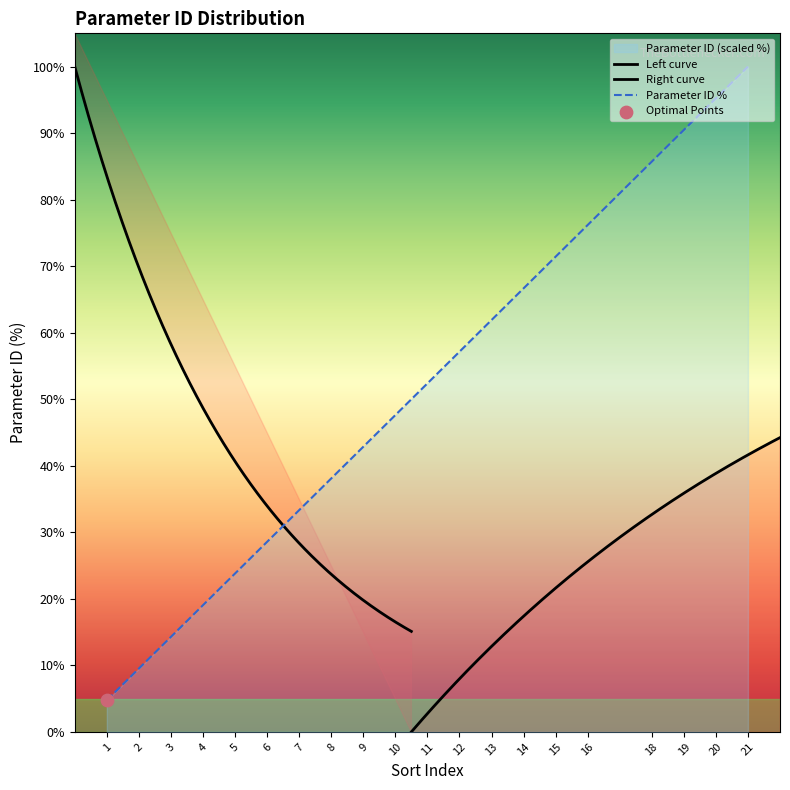

Approximately how many times larger is the value at 10 compared to 21?

0.5